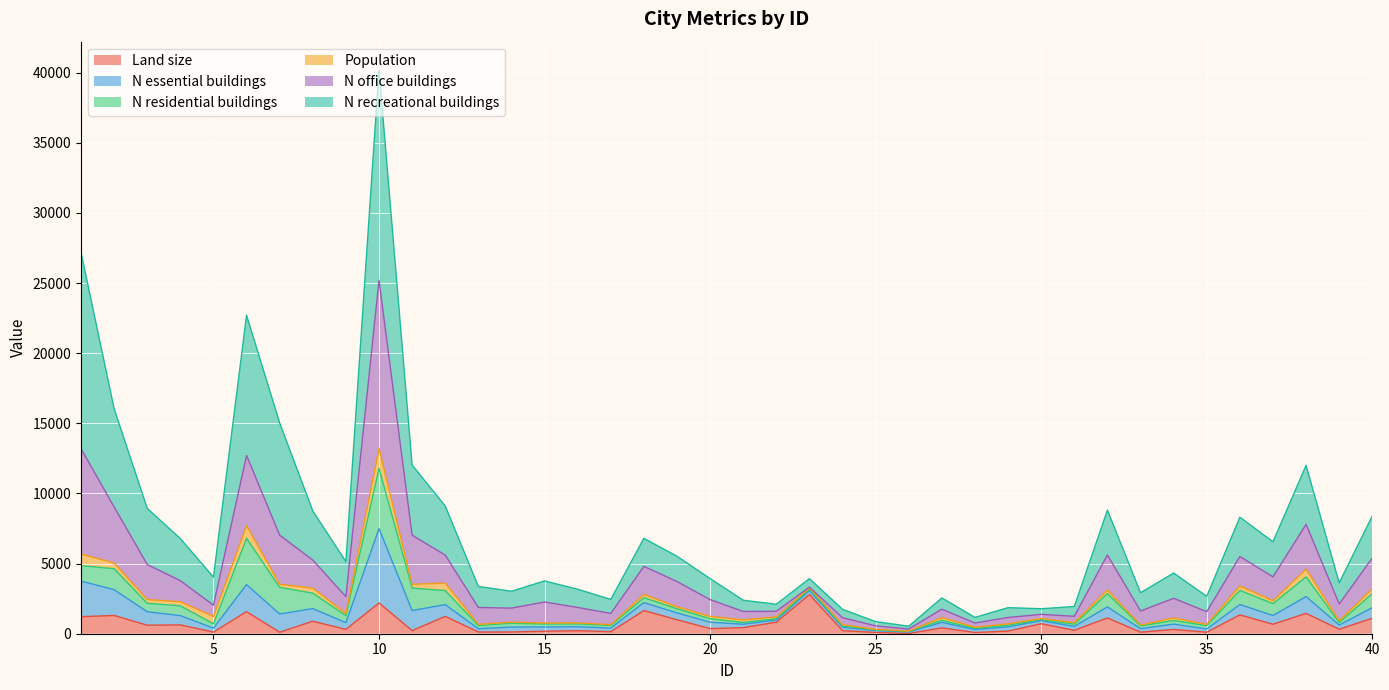

At which category is the sum across all series the highest?

10